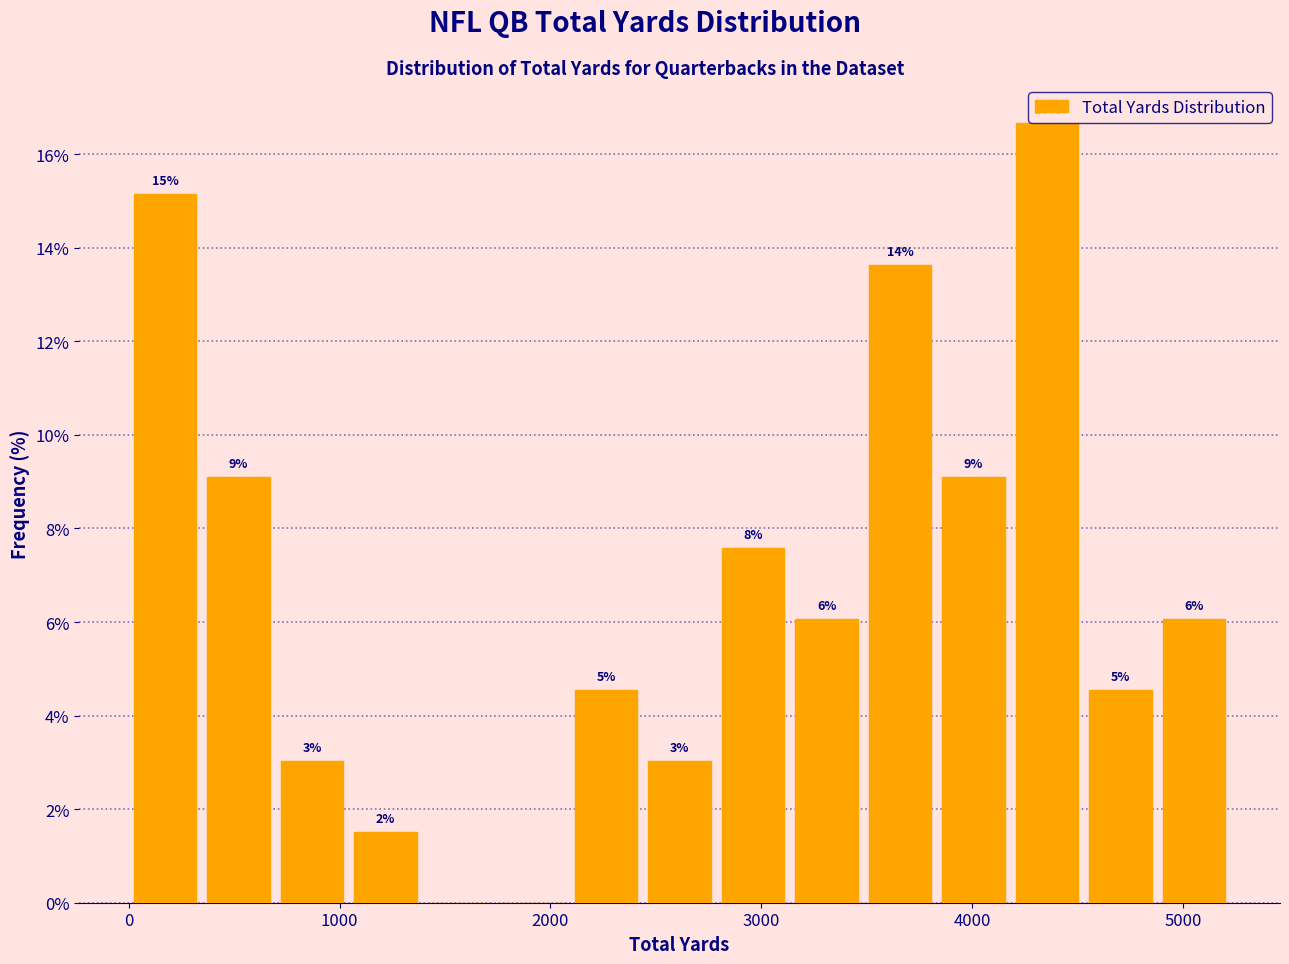

Read against the x-axis, roughly where is the centre of the tallest bar?

4400